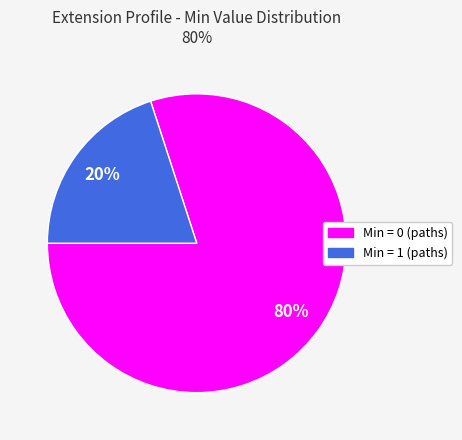

Does any single category account for the majority?

Yes